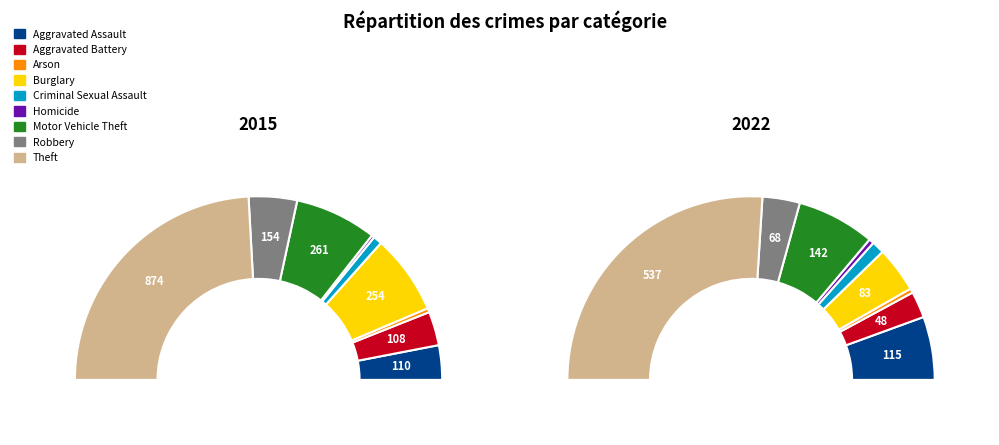

How many segments does this pie chart have?

9